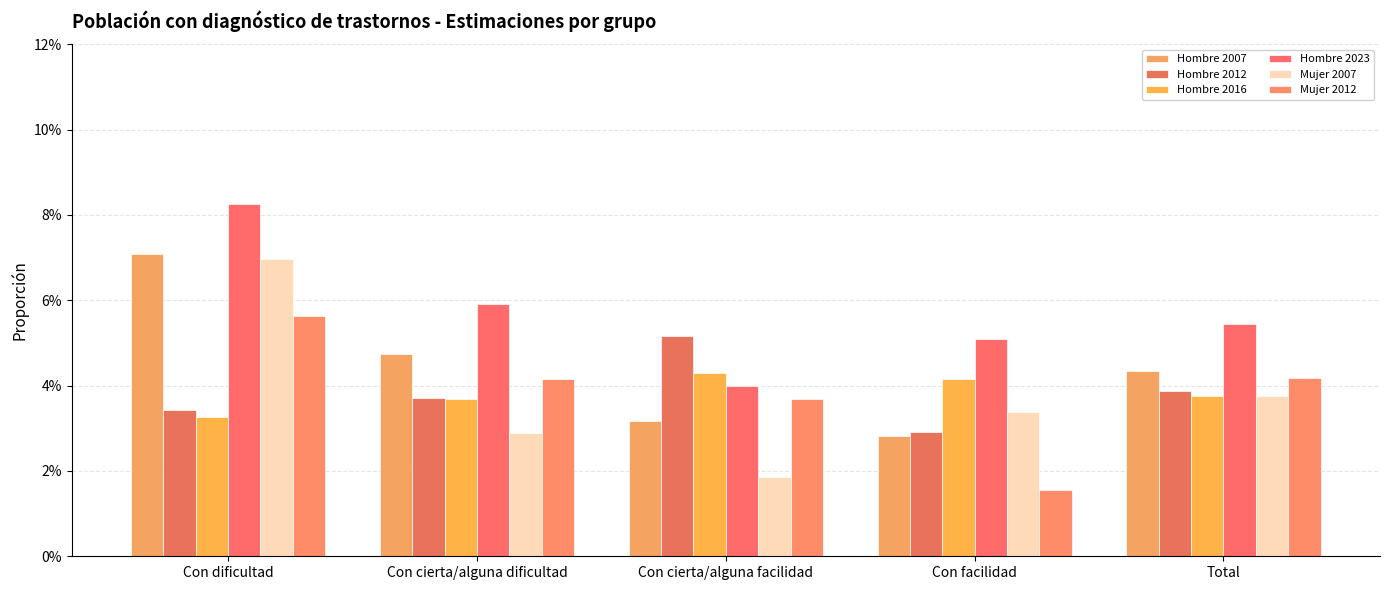

What is the total value across all series at Total?

0.3